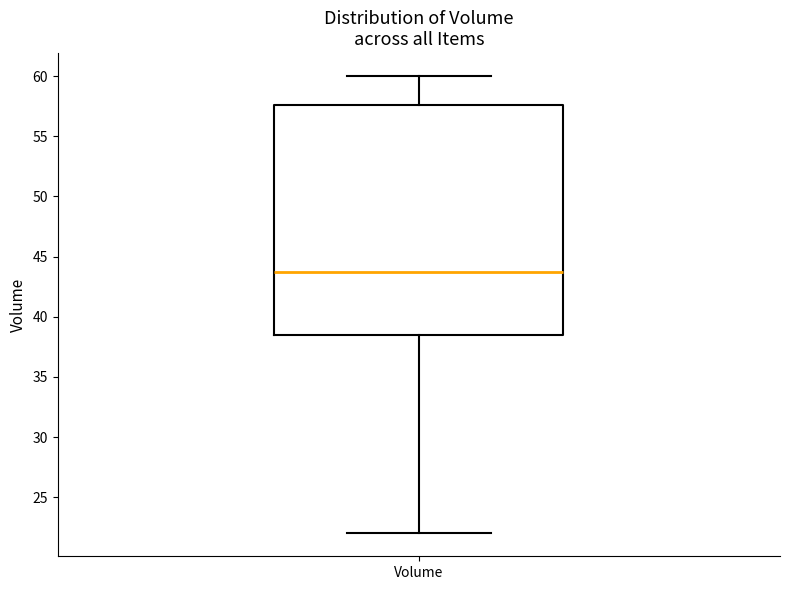

Where is the lower edge of the box for Volume on the y-axis? The values are not printed on the chart, so give them approximately, as read against the axis.

38.5